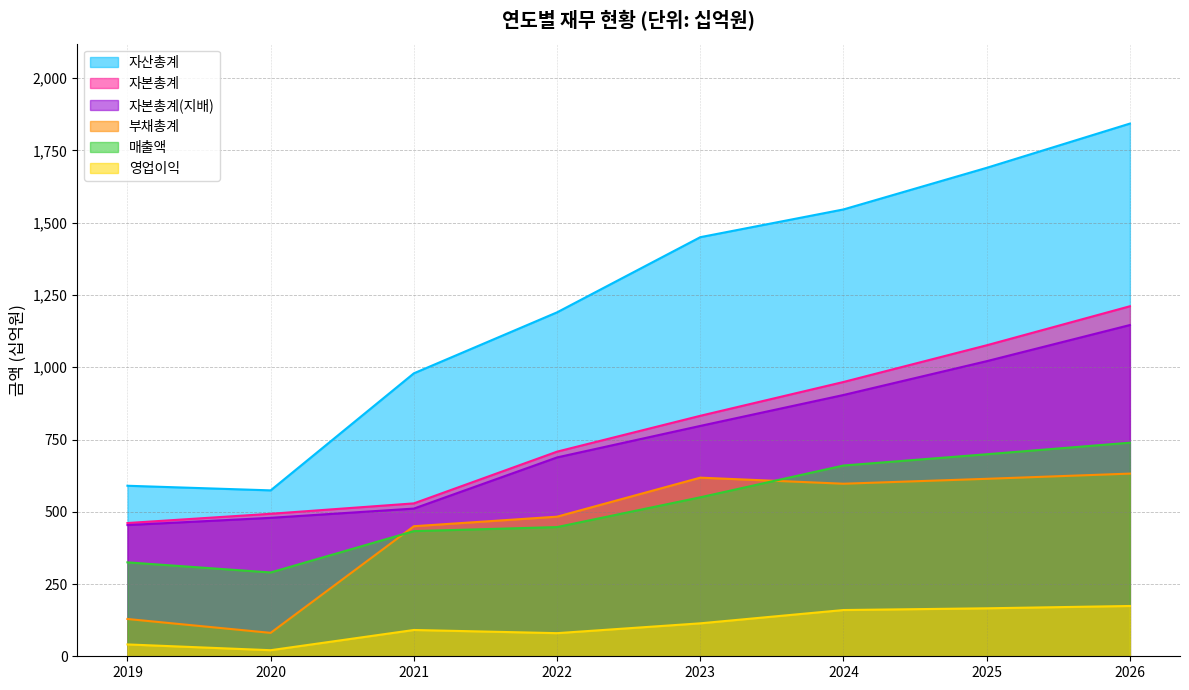

At which category does the chart reach its peak across all series?

2026